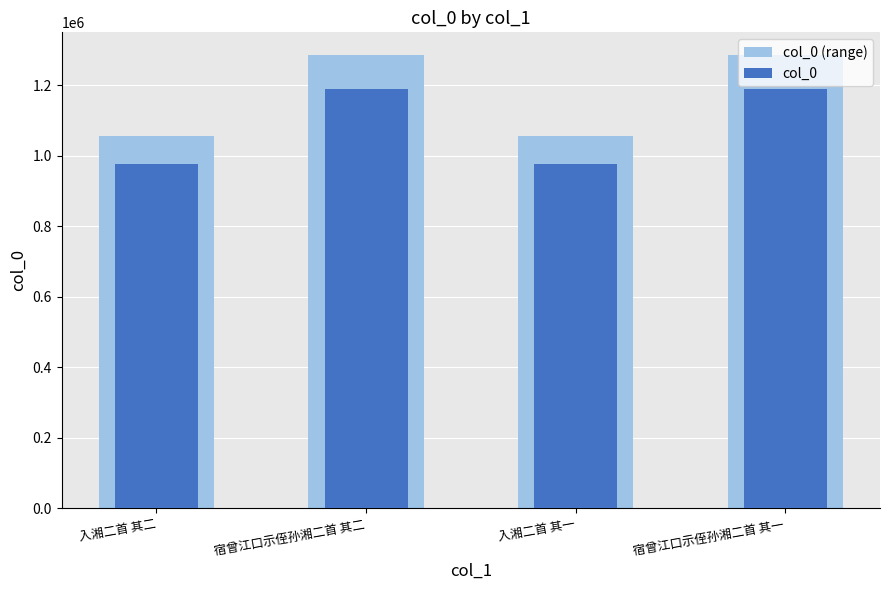

Count the number of data series in this chart.

2